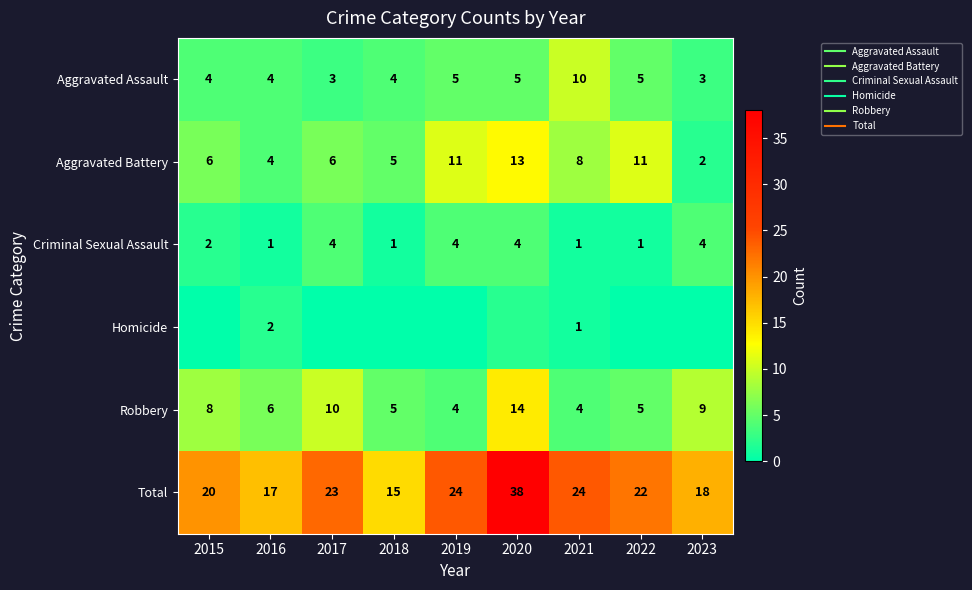

The value of Aggravated Assault at 2015 is 4. True or false?

True